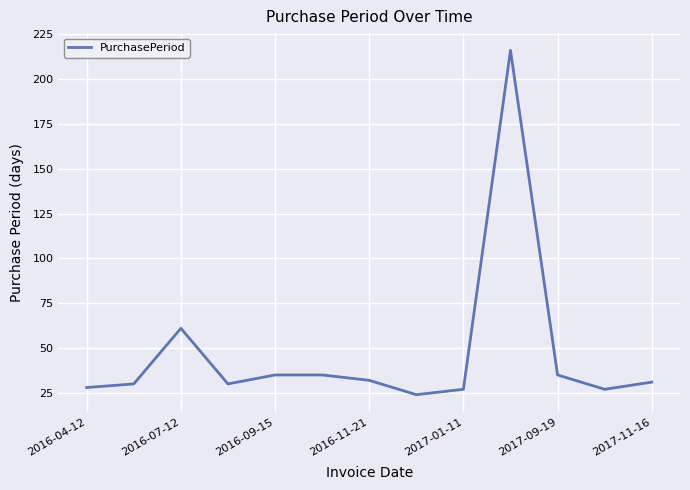

What is the maximum value shown in the chart?

216